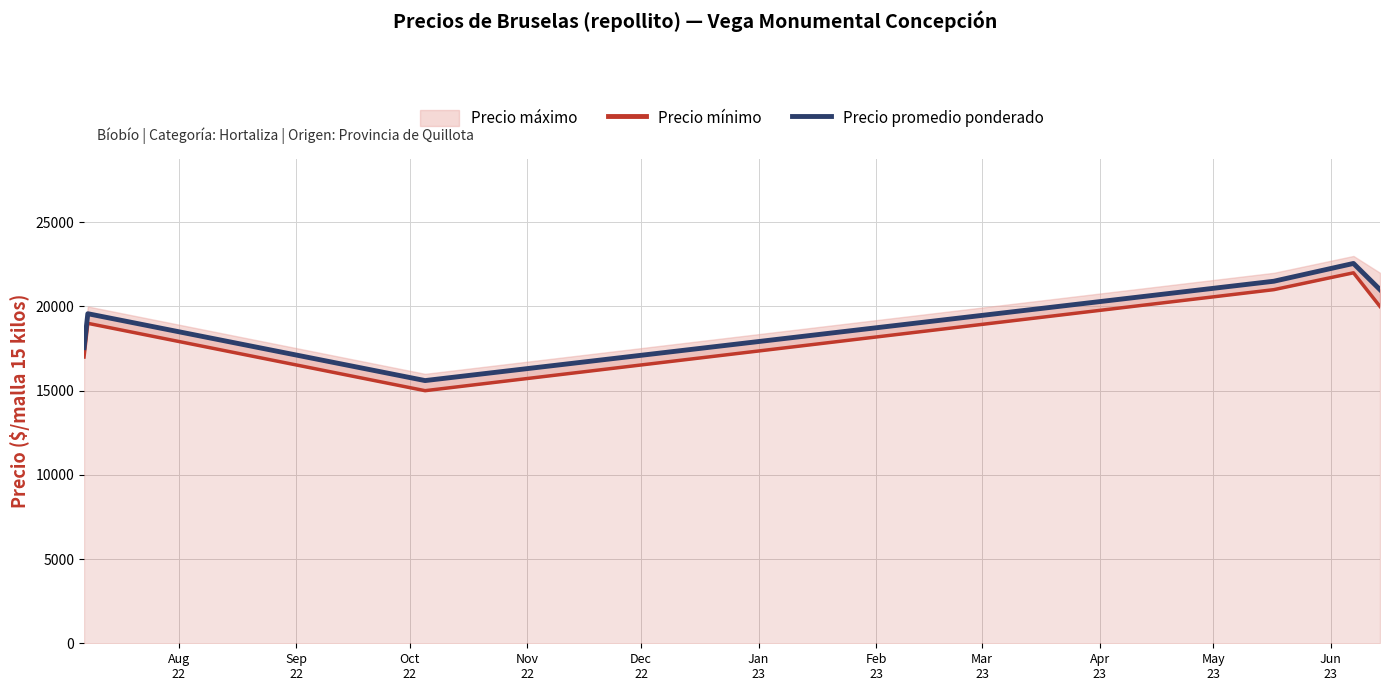

What is the highest value of the Precio promedio ponderado series?

22556